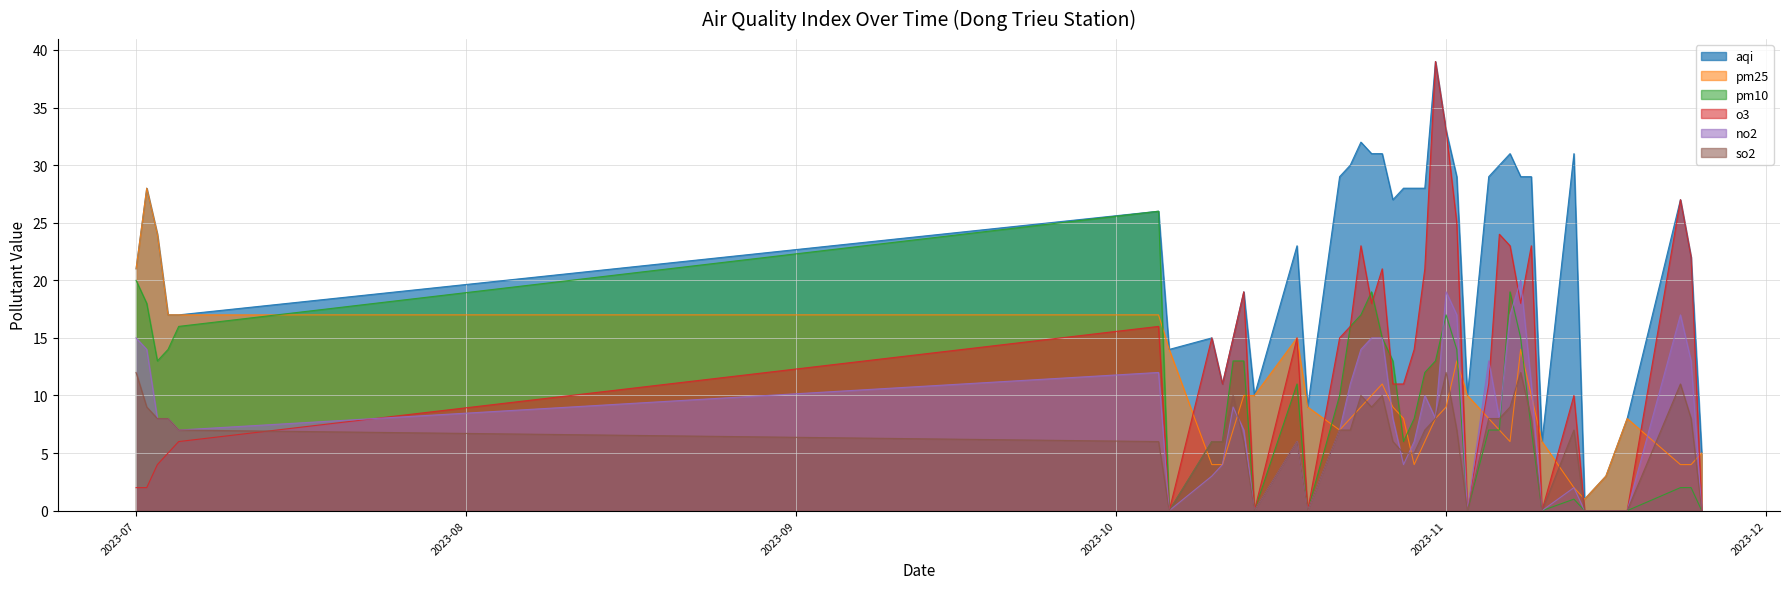

At which category is the sum across all series the highest?

2023-11